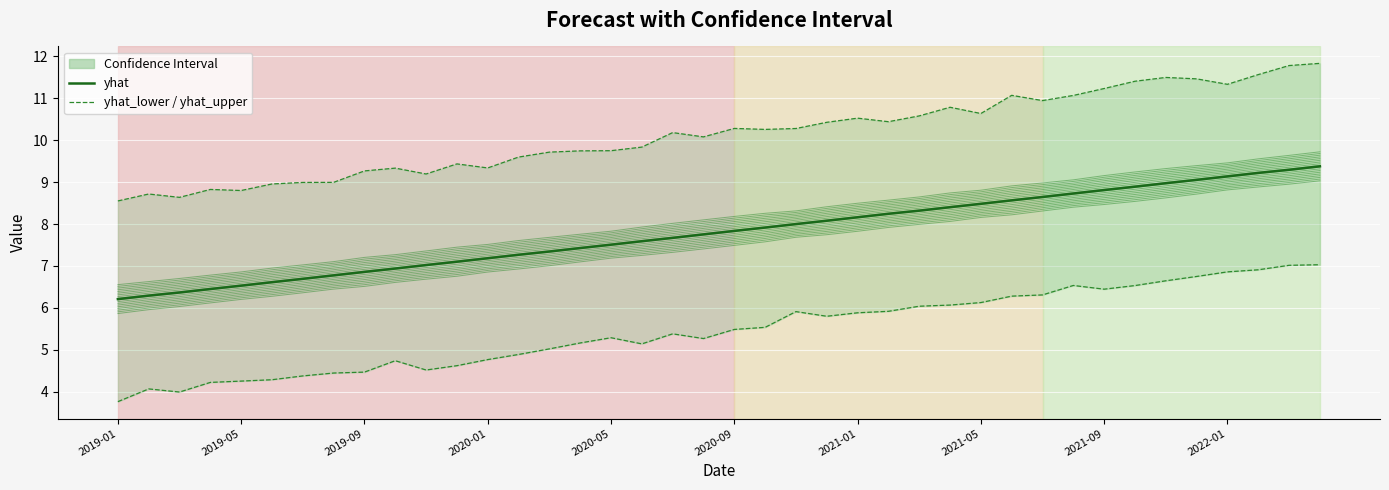

True or false: yhat and yhat_lower cross at least once.

False